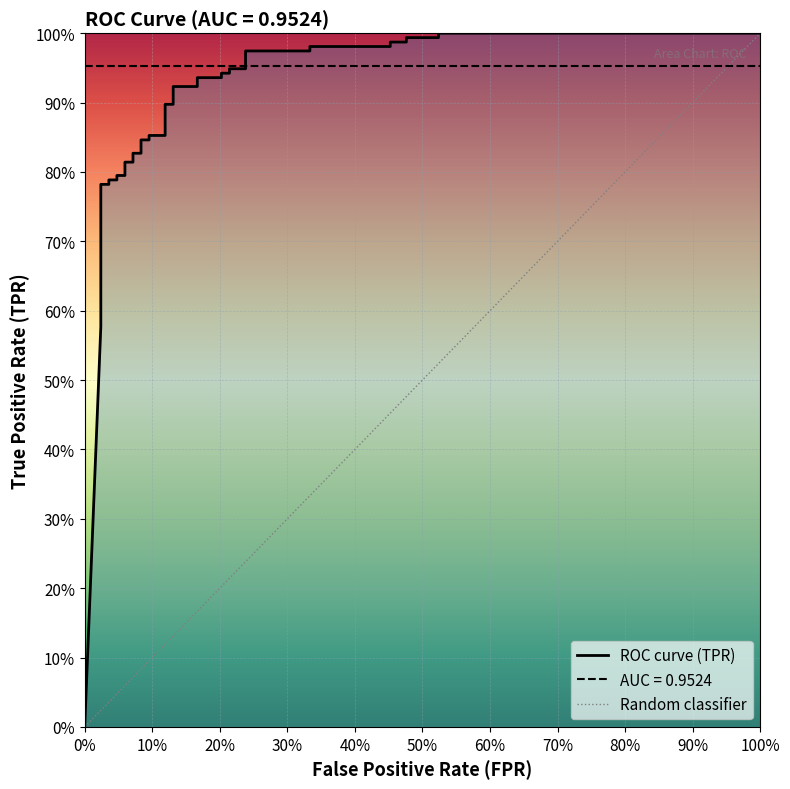

How many categories are shown in the chart?

40